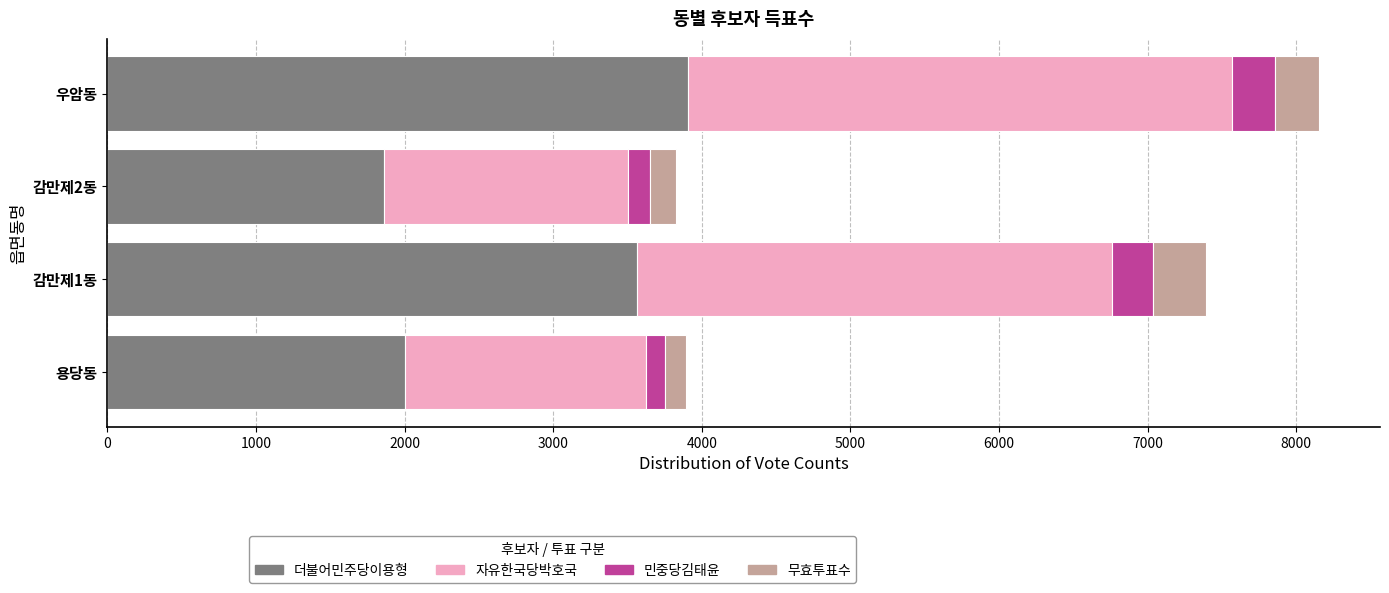

At which label does 더불어민주당이용형 reach its peak?

우암동